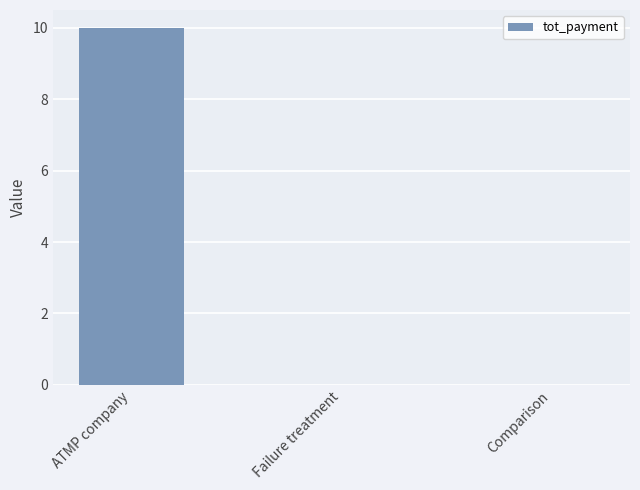

Reading left to right, list all the values displayed in this chart.

ATMP company=10	Failure treatment=0	Comparison=0